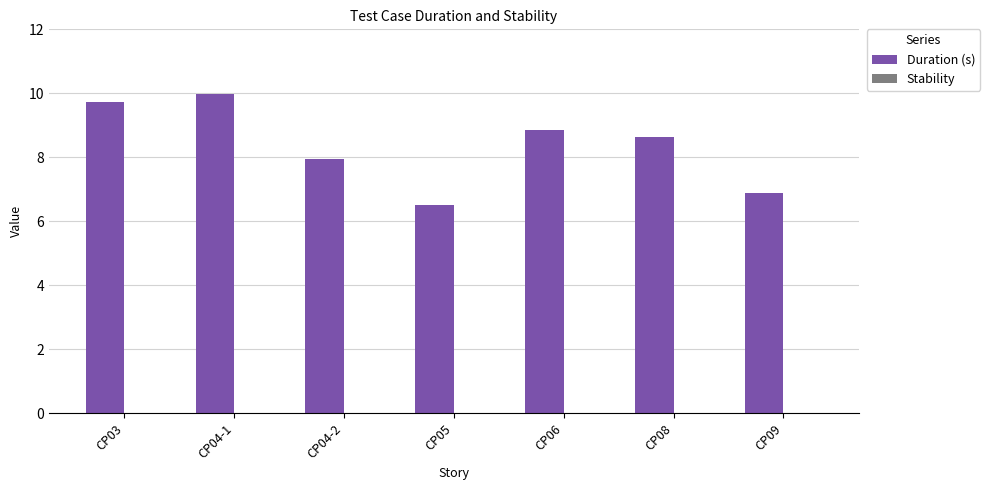

Are the bars grouped side by side (vs. stacked)?

No